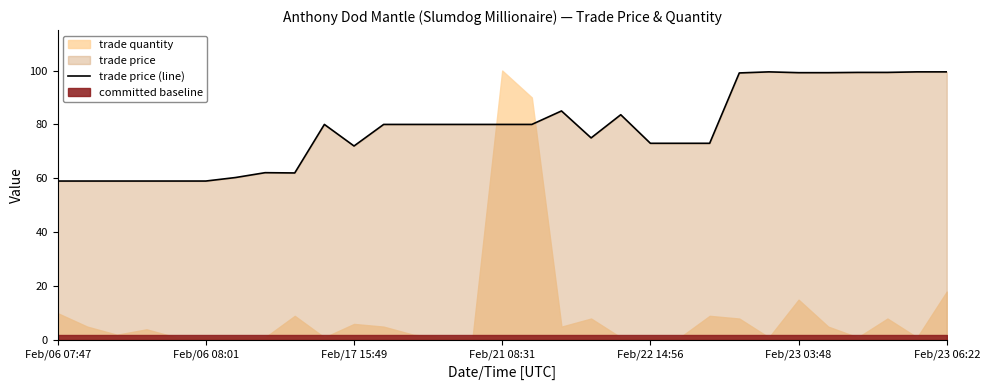

What is the highest value of the trade price (line) series?

99.5